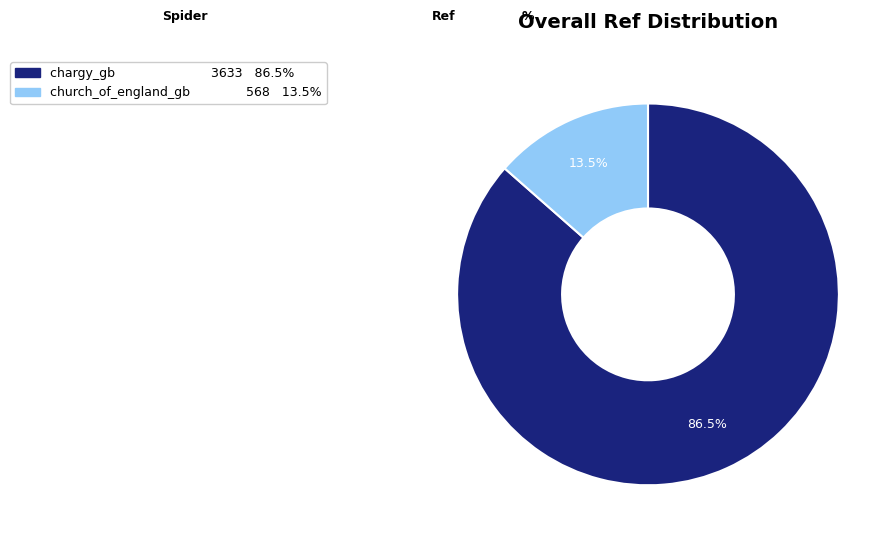

Which slice is the smallest?

church_of_england_gb